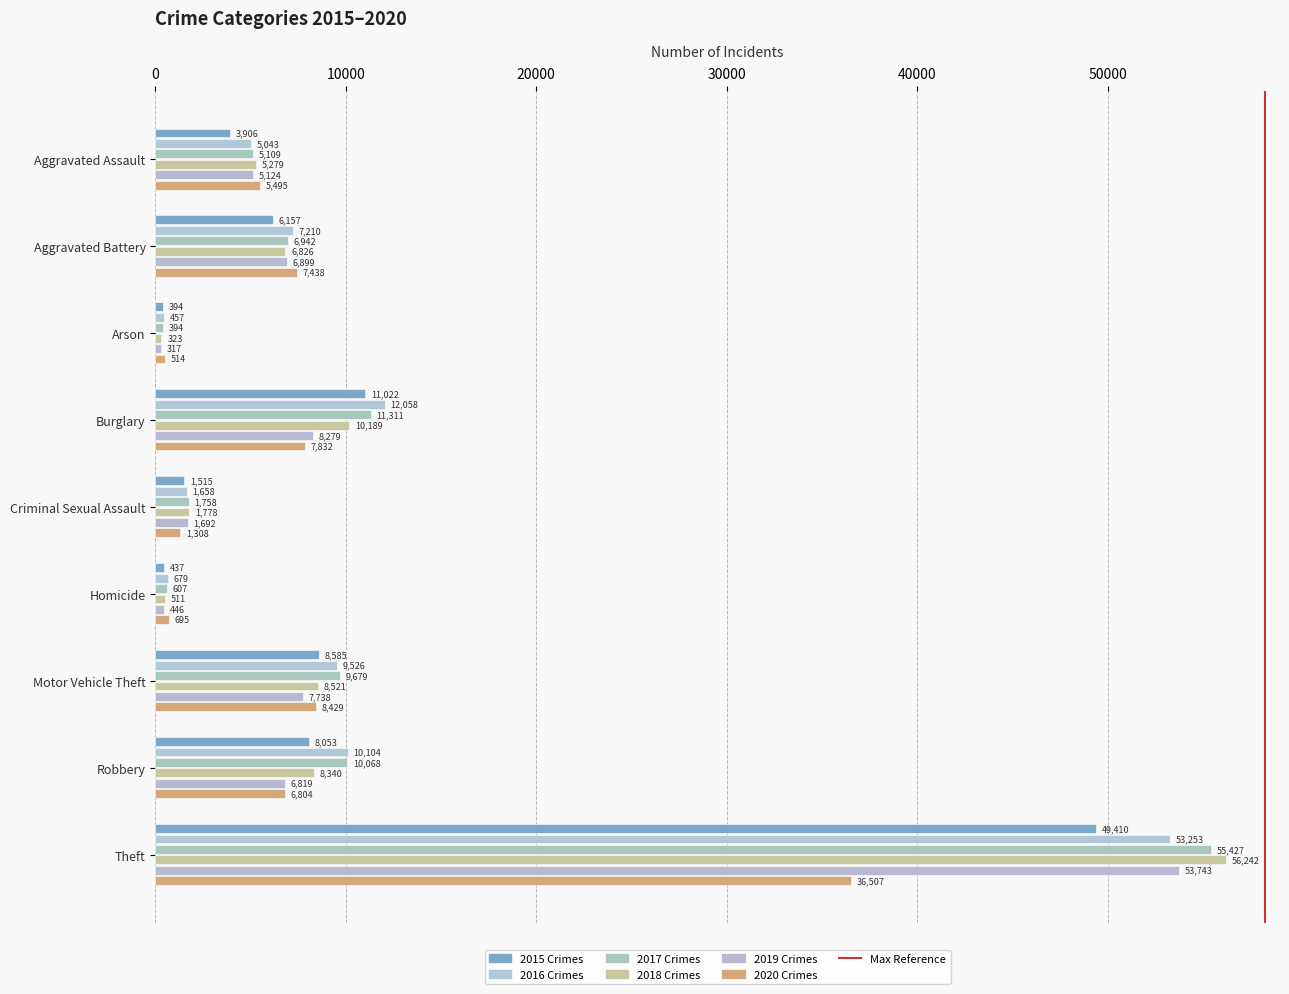

Count the number of categories in the chart.

9